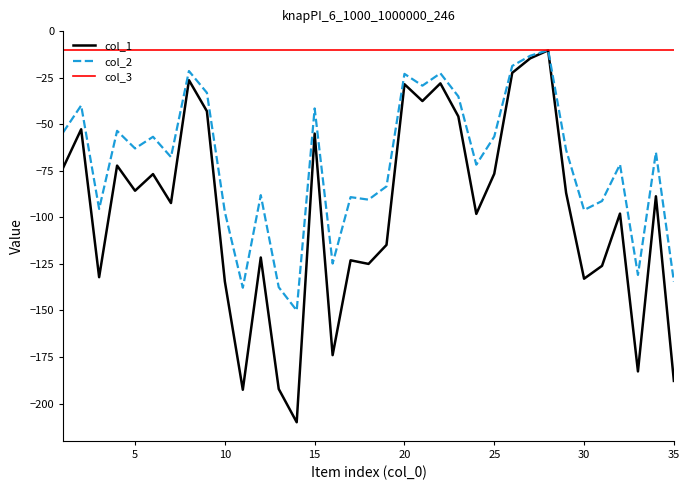

What is the greatest value displayed?

-10.0